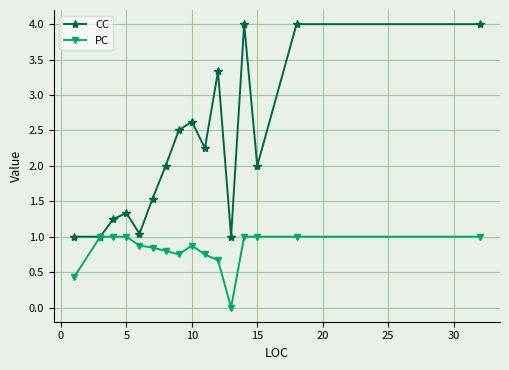

Which series has the largest range (max minus min)?

CC